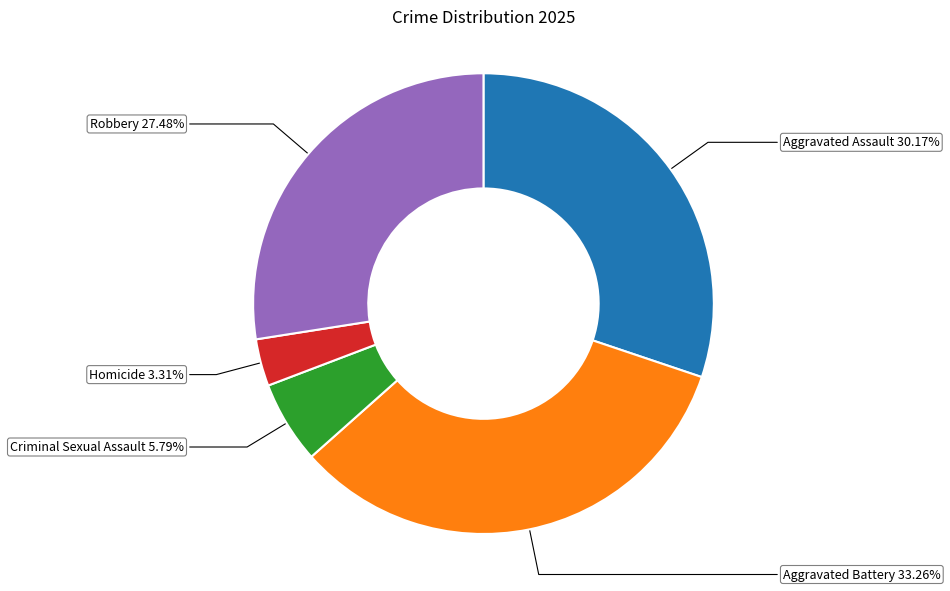

How many segments does this pie chart have?

5